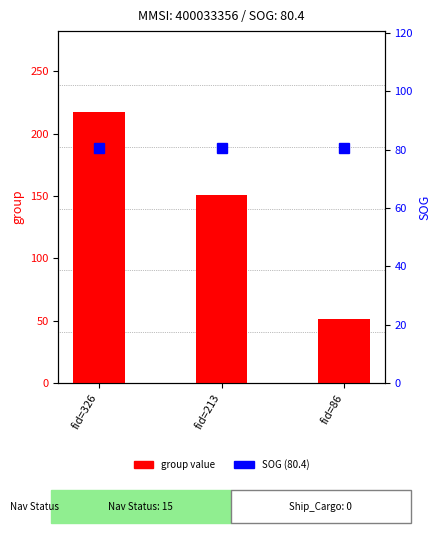

What is the lowest value of the SOG series?

80.4